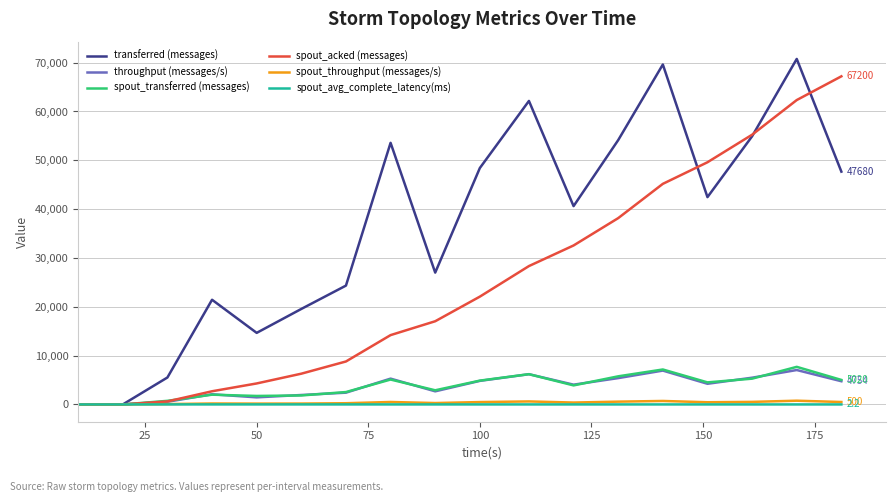

How many lines are shown in the chart?

6